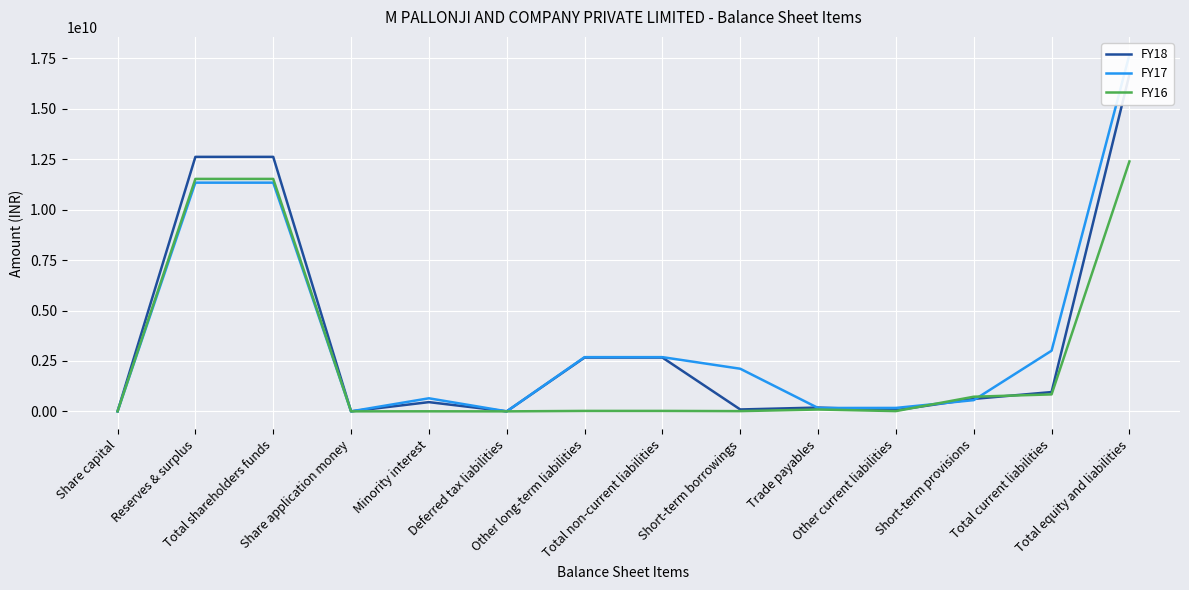

Reading left to right, list all the values displayed in this chart.

FY18: Share capital=500000	Reserves & surplus=12617539515	Total shareholders funds=12618039515	Share application money=0	Minority interest=457391433	Deferred tax liabilities=0	Other long-term liabilities=2667611341	Total non-current liabilities=2667611341	Short-term borrowings=93720463	Trade payables=188036054	Other current liabilities=57383411	Short-term provisions=617678256	Total current liabilities=956818184	Total equity and liabilities=16699860473
FY17: Share capital=500000	Reserves & surplus=11338739950	Total shareholders funds=11339239950	Share application money=0	Minority interest=647743797	Deferred tax liabilities=0	Other long-term liabilities=2688447692	Total non-current liabilities=2688447692	Short-term borrowings=2113028745	Trade payables=167358536	Other current liabilities=169933304	Short-term provisions=556547367	Total current liabilities=3006867952	Total equity and liabilities=17682299391
FY16: Share capital=500000	Reserves & surplus=11524598905	Total shareholders funds=11525098905	Share application money=0	Minority interest=2189843	Deferred tax liabilities=0	Other long-term liabilities=22119862	Total non-current liabilities=22119862	Short-term borrowings=11469537	Trade payables=91353968	Other current liabilities=12644542	Short-term provisions=725502301	Total current liabilities=840970348	Total equity and liabilities=12390378958